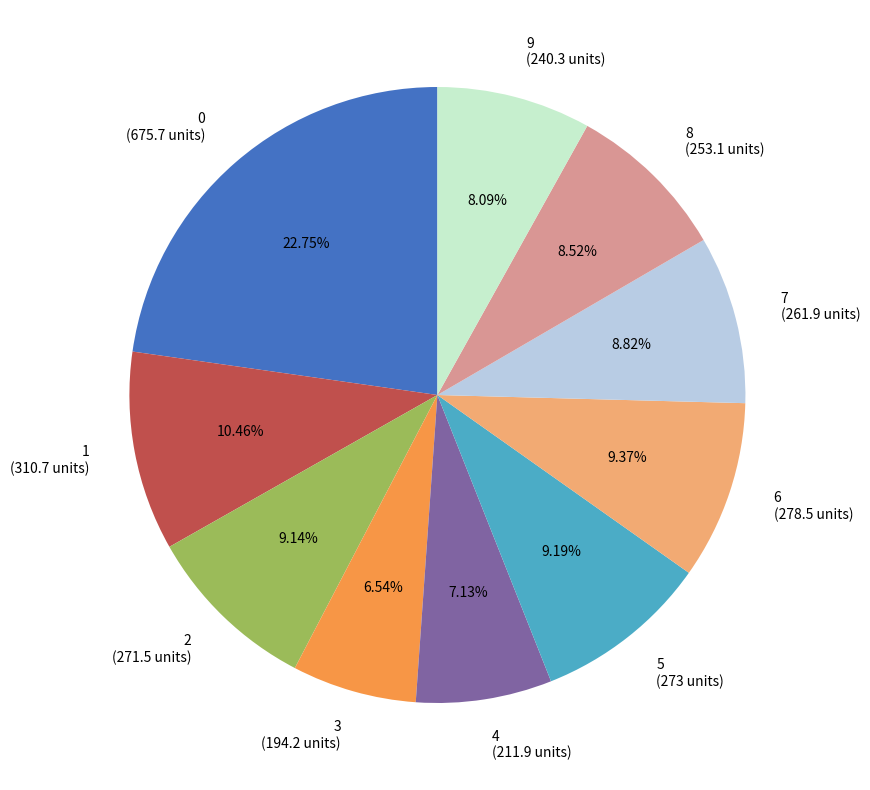

Combined, do 7 and 6 account for over 50%?

No